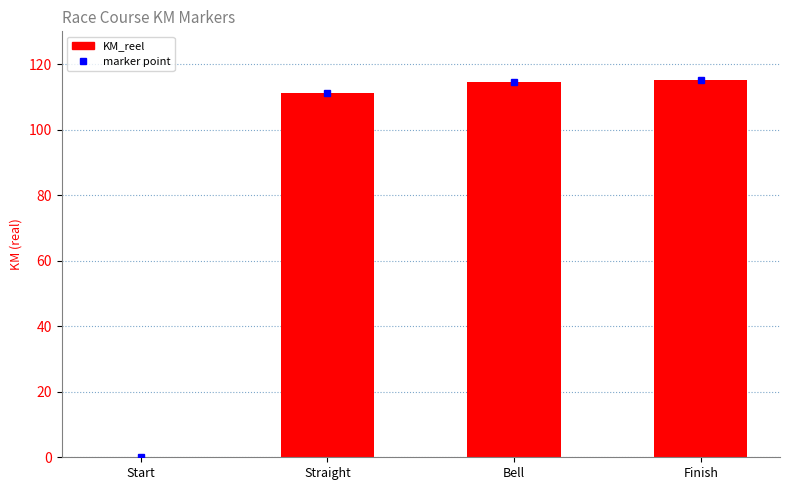

Does the chart contain stacked bars?

No